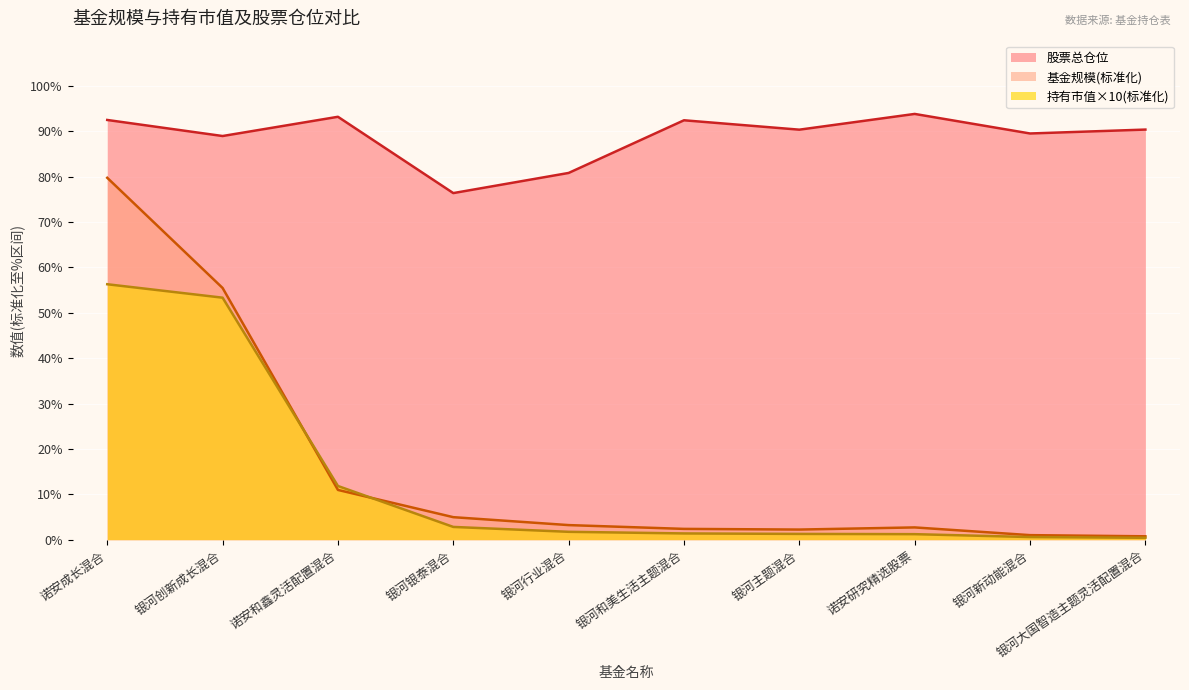

How many values in the 基金规模 series exceed 3?

5